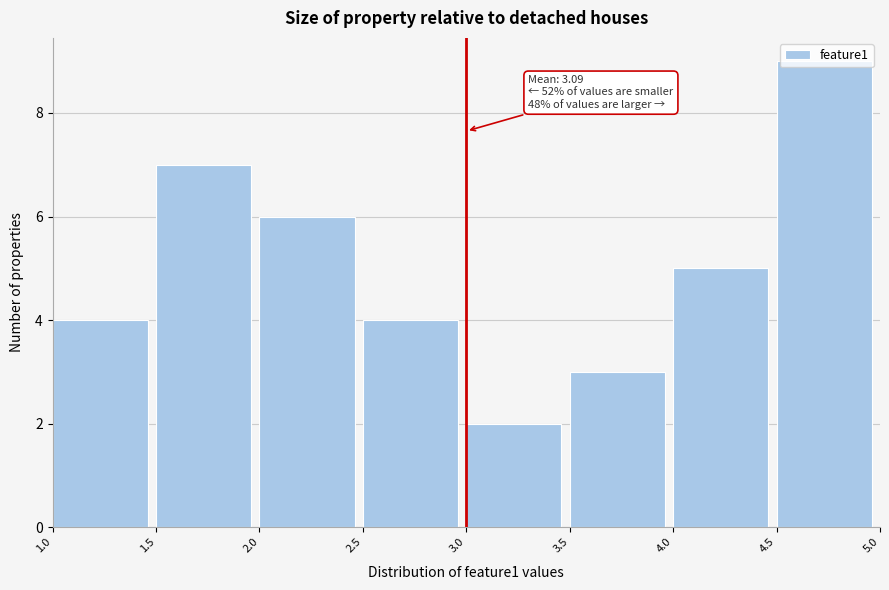

Over which range of the x-axis is the bar tallest?

4.5 to 5.0